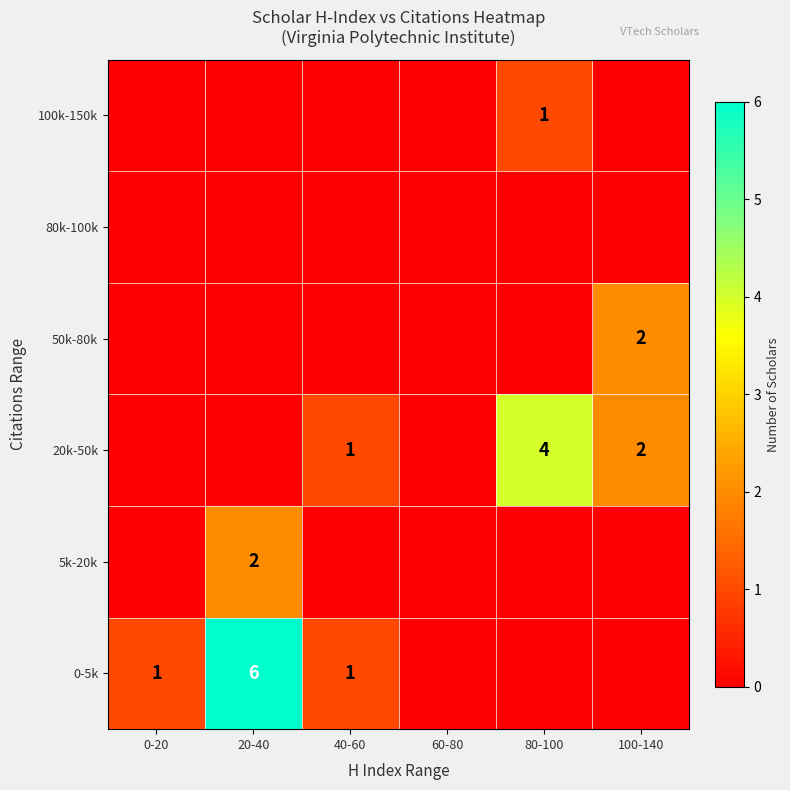

What is the maximum value shown in the chart?

6